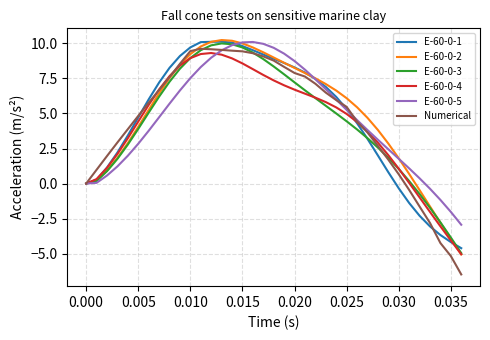

What is the smallest value displayed?

-6.5